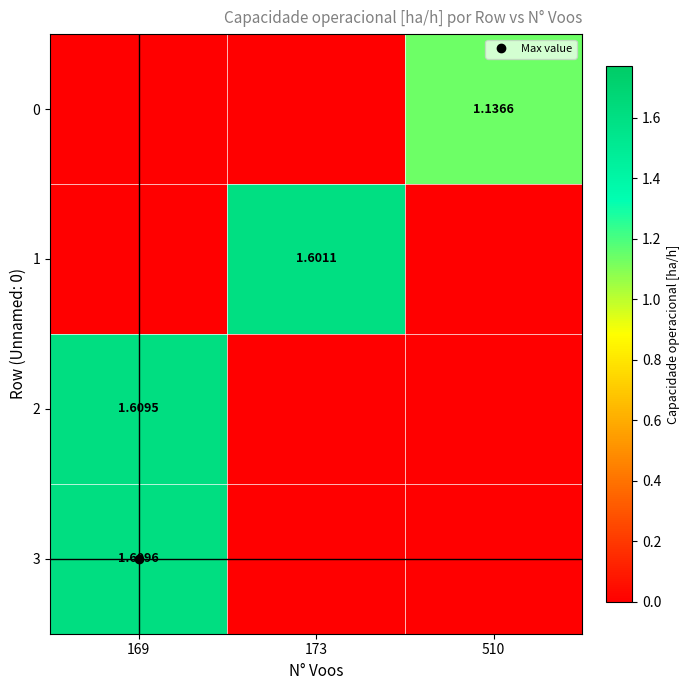

Rank the series at 173 from highest to lowest value.

1, 0, 2, 3